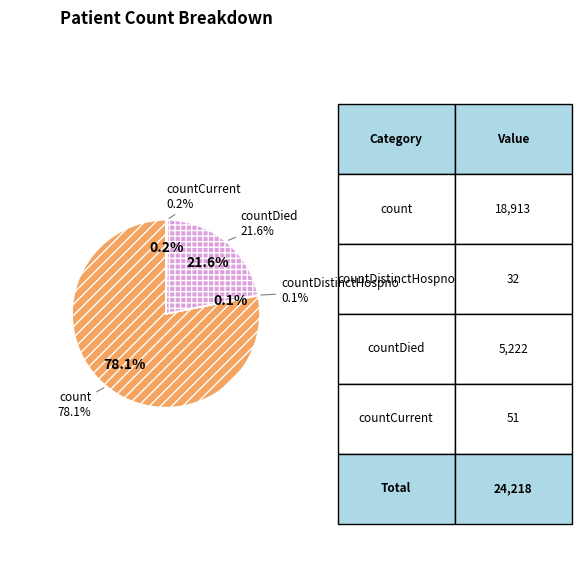

Which slice represents more than half of the pie?

count